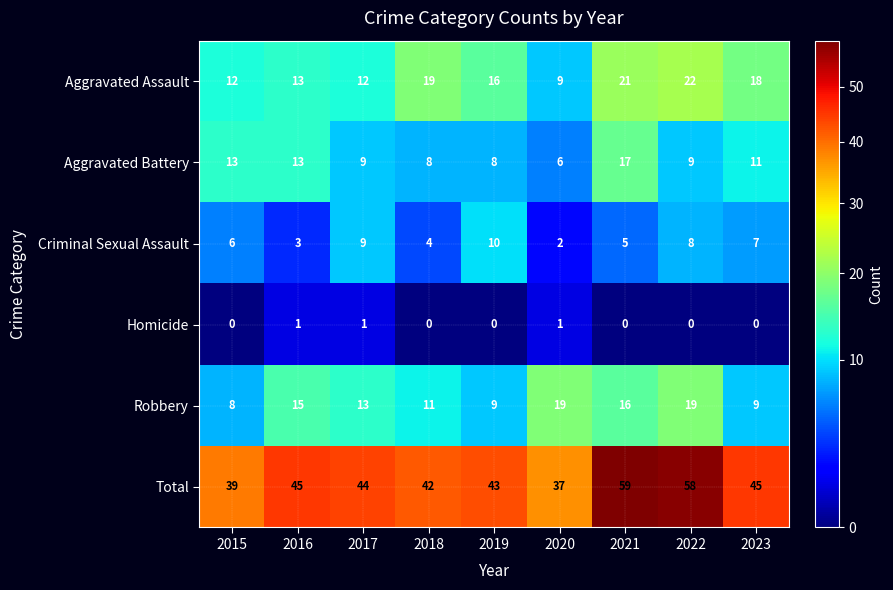

How many values in the Robbery series are below 13?

4